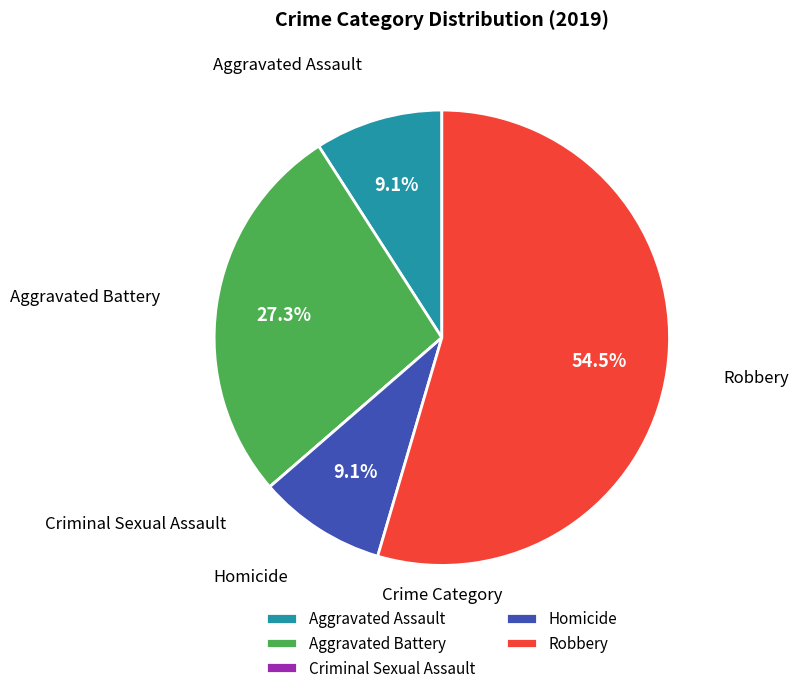

Is the sum of Aggravated Assault and Robbery greater than half?

Yes